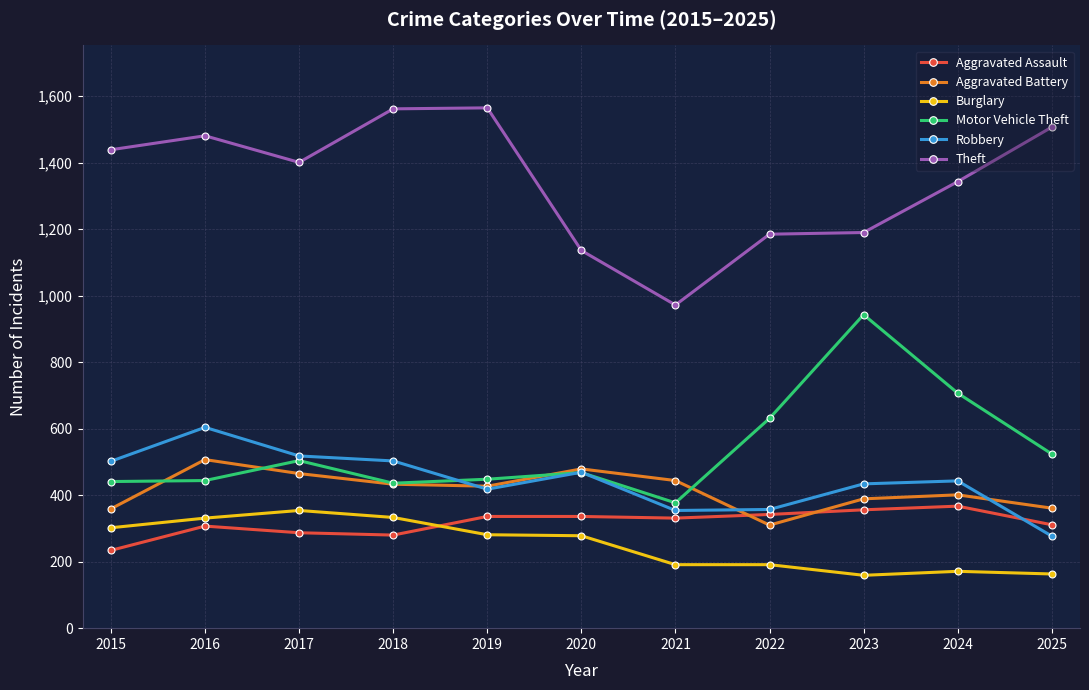

At which category does Theft reach its first local valley?

2017